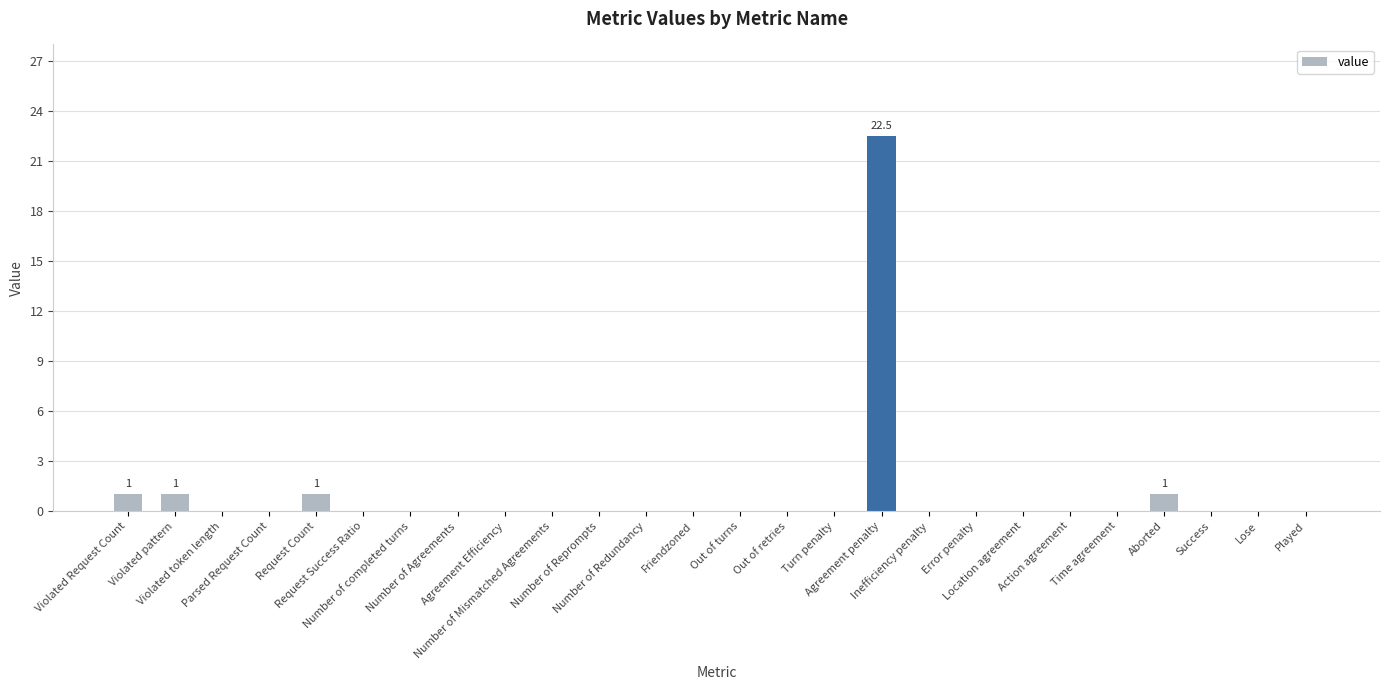

How many categories are shown in the chart?

26